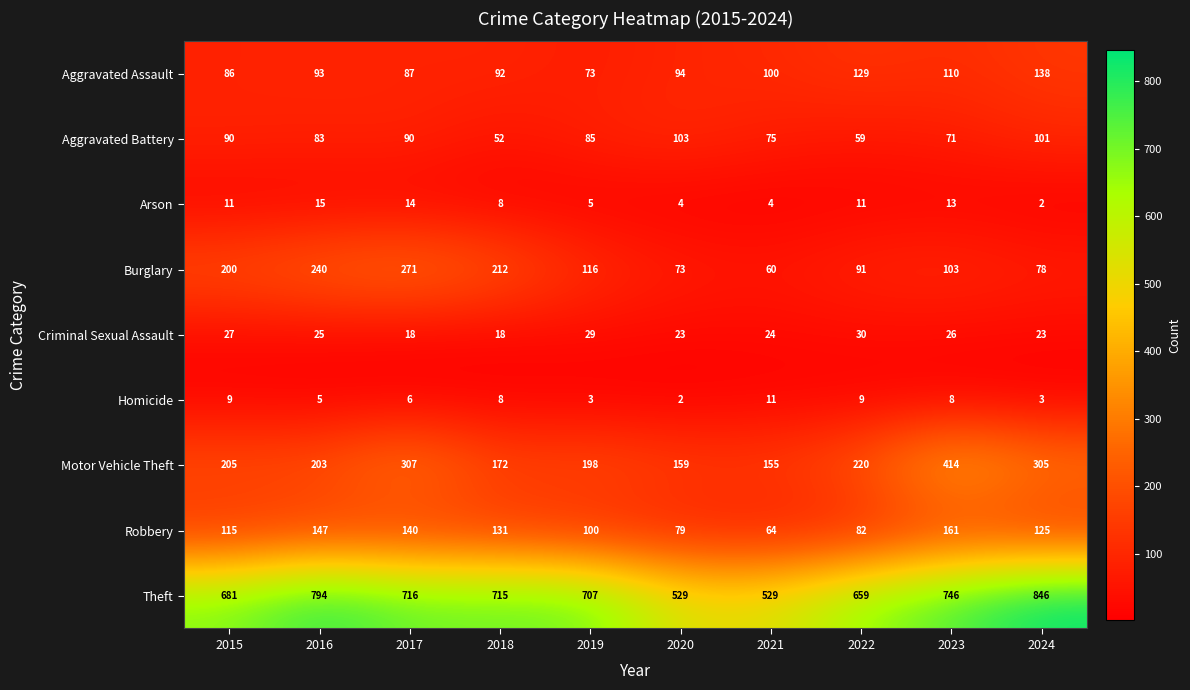

What is the greatest value displayed?

846